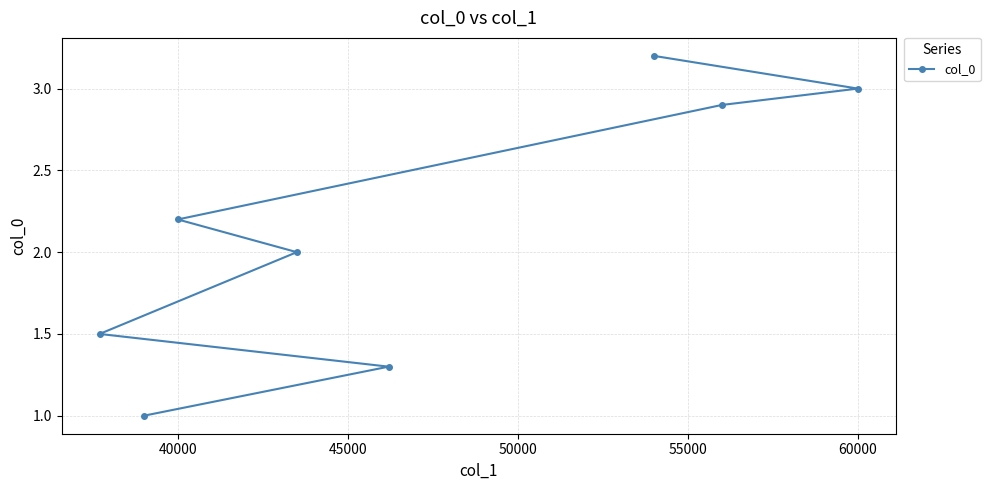

Which has a higher value, 40000 or 60000?

60000